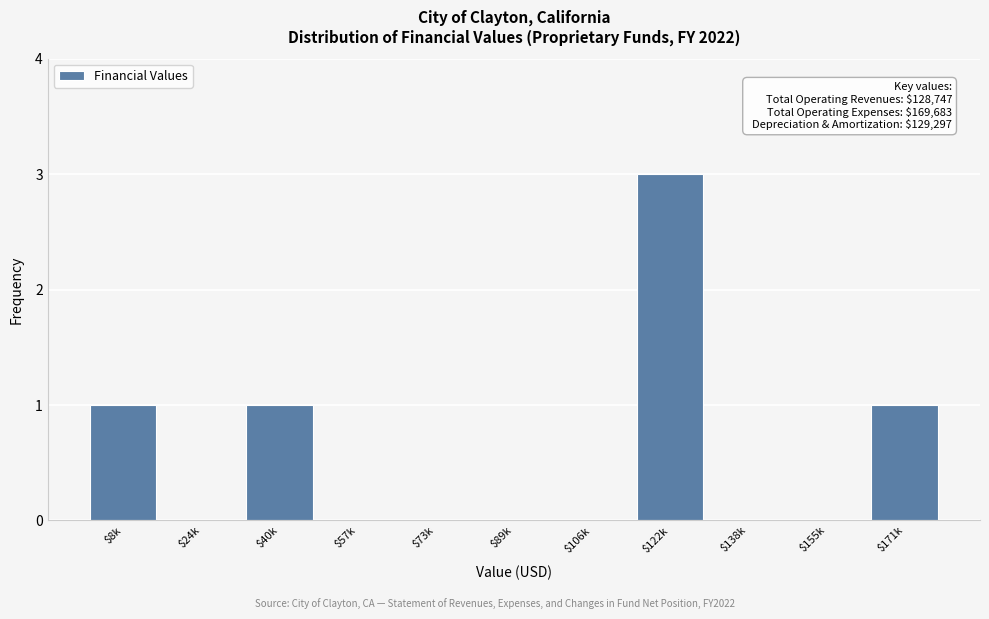

What is the sum of all values?

6